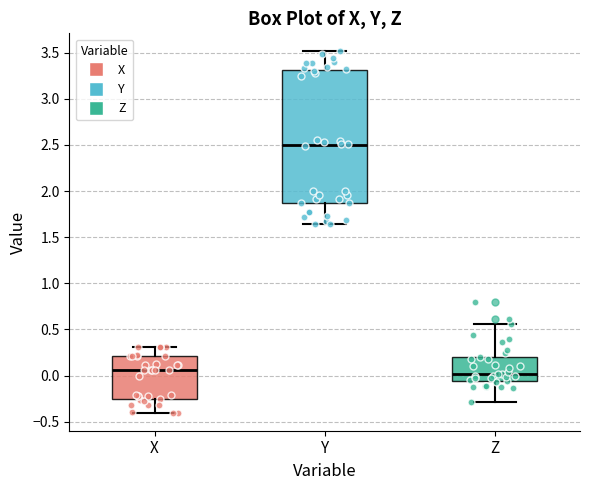

Comparing the boxes themselves (not the whiskers), which one is the tallest?

Y